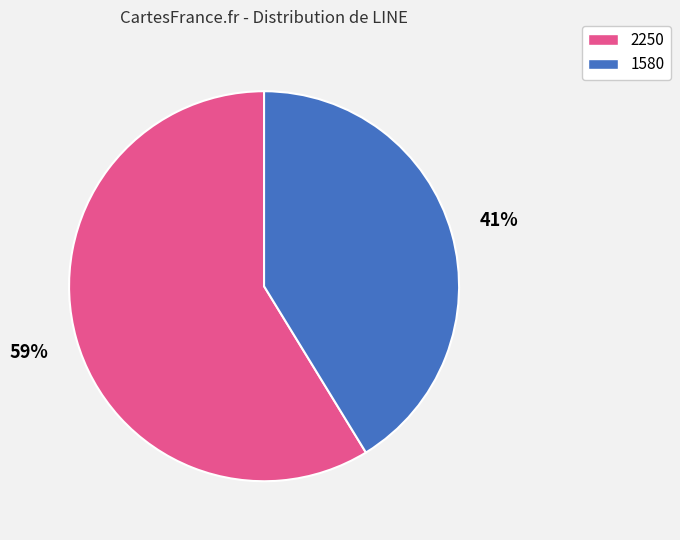

What is the largest slice in the pie chart?

2250